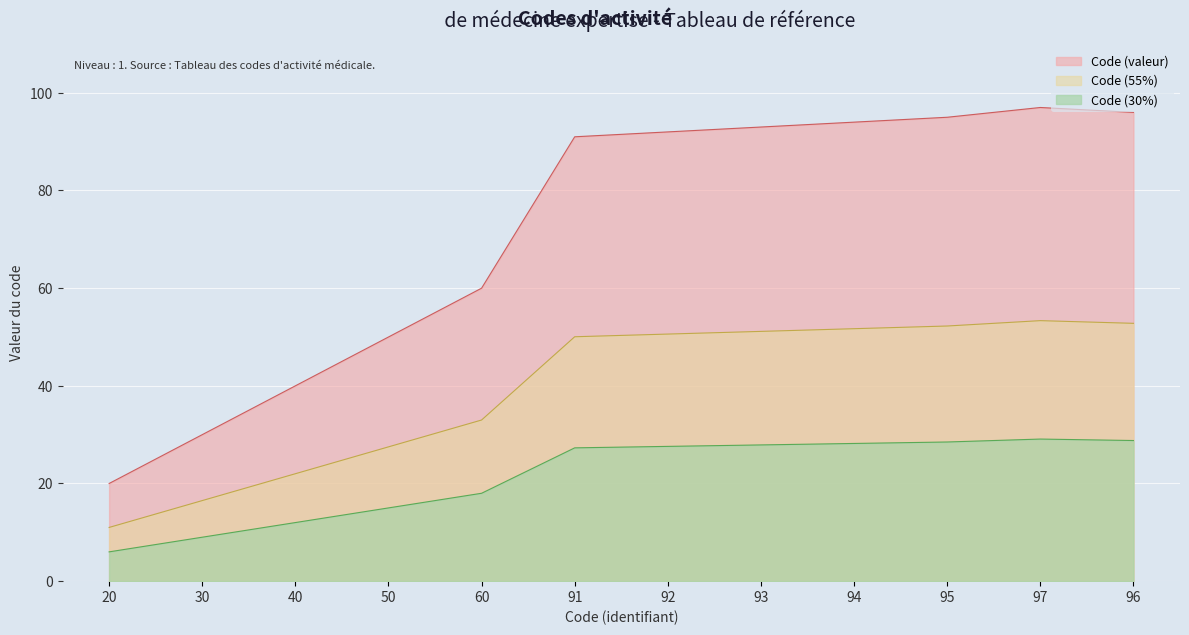

List the labels in order of value, smallest first.

20, 30, 40, 50, 60, 91, 92, 93, 94, 95, 96, 97